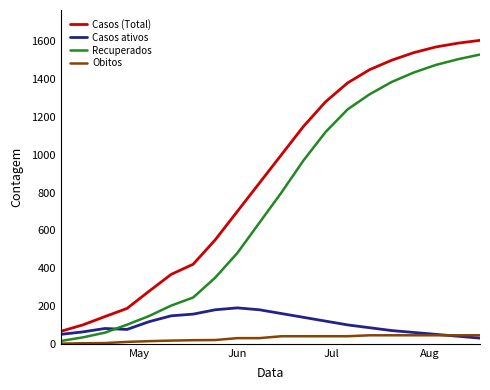

True or false: Recuperados and Casos (Total) cross at least once.

False